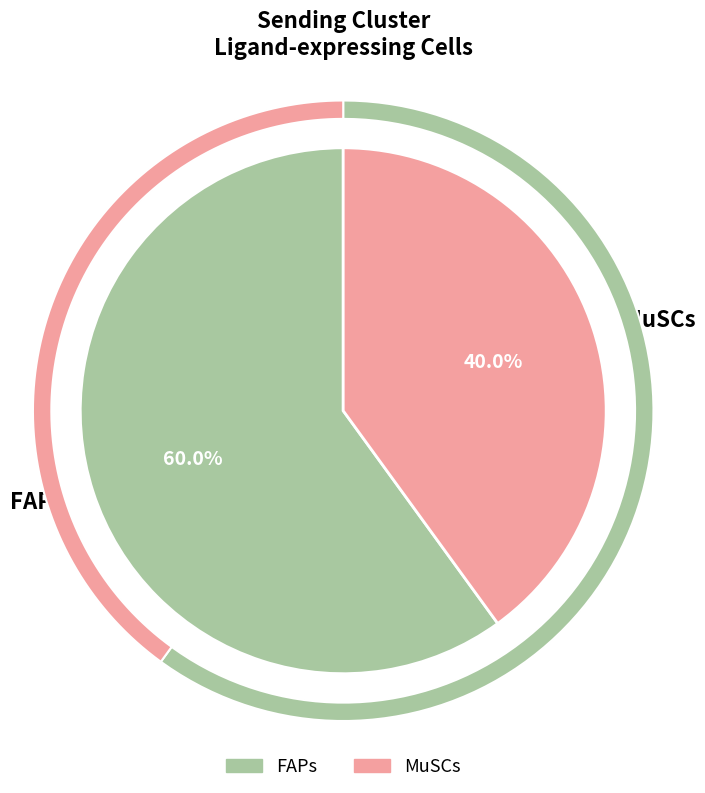

To the nearest percent, what is the average slice percentage?

50%